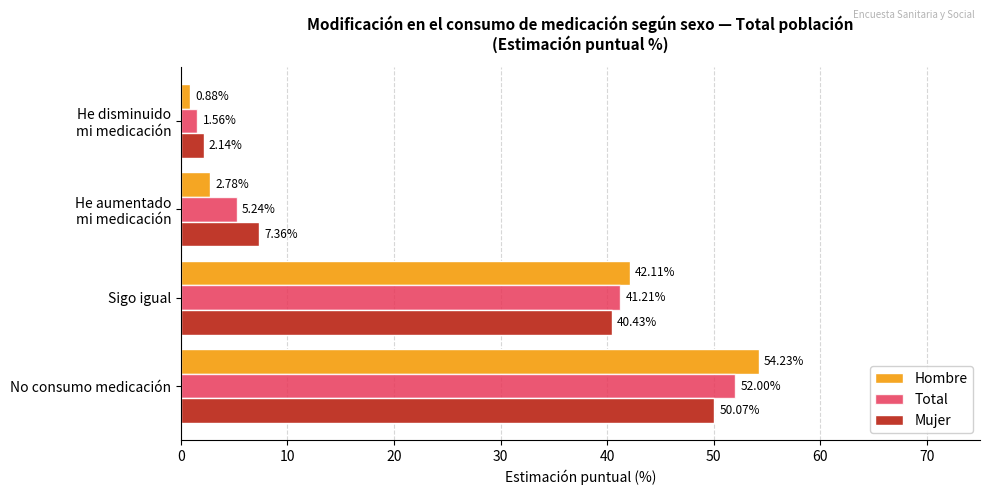

What are all the series names shown in the legend?

Hombre, Total, Mujer